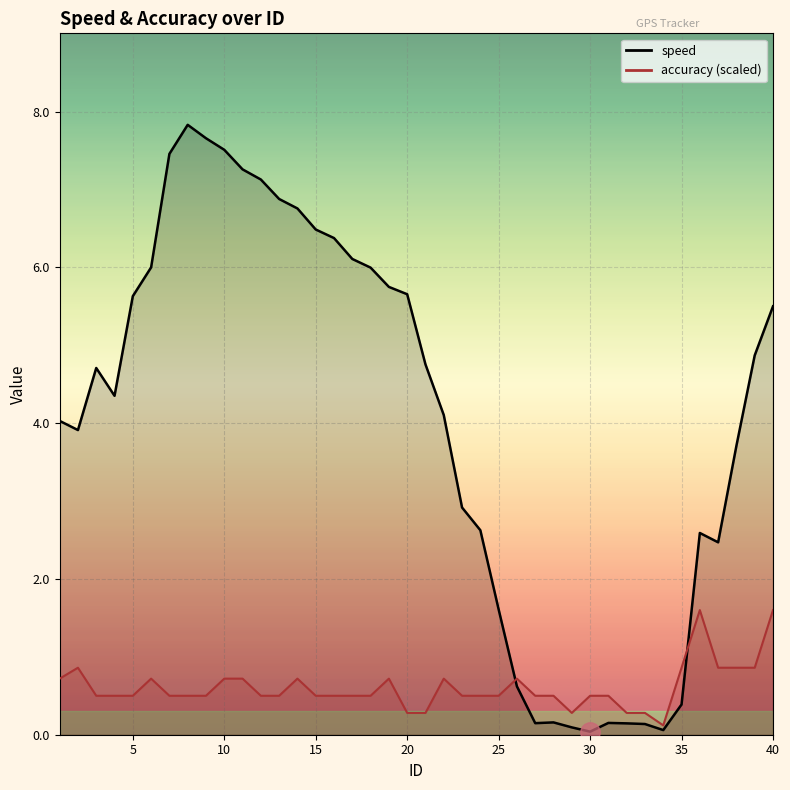

How many intersections are there between speed and accuracy?

2